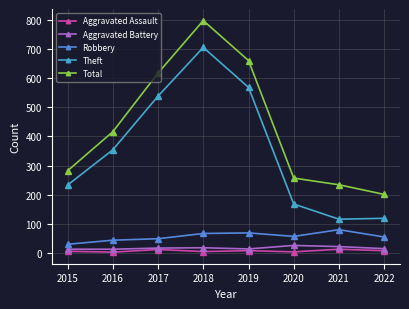

How many lines are shown in the chart?

5